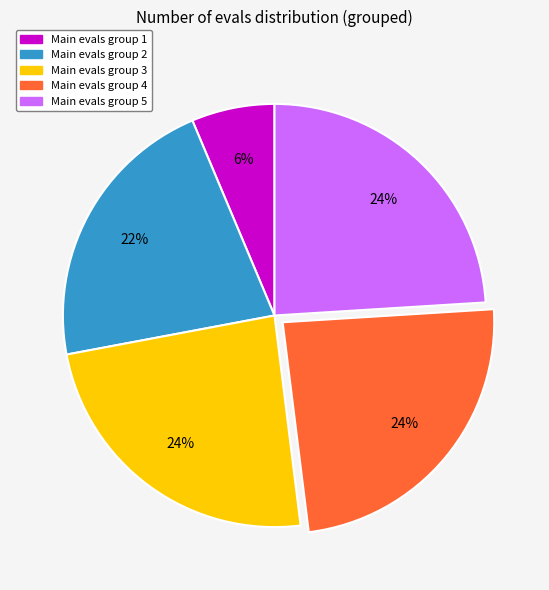

Does any single category account for the majority?

No